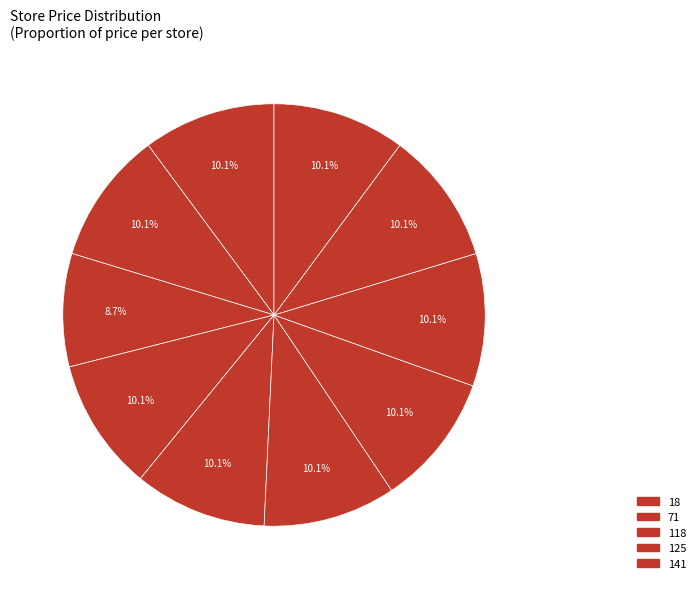

How many segments does this pie chart have?

10